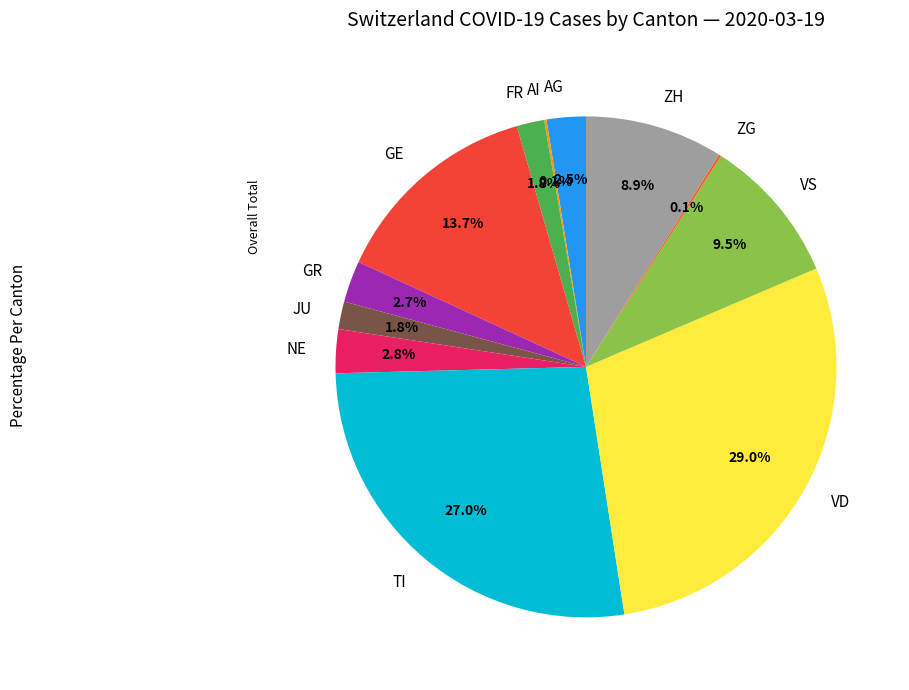

Is AG the majority of the pie?

No